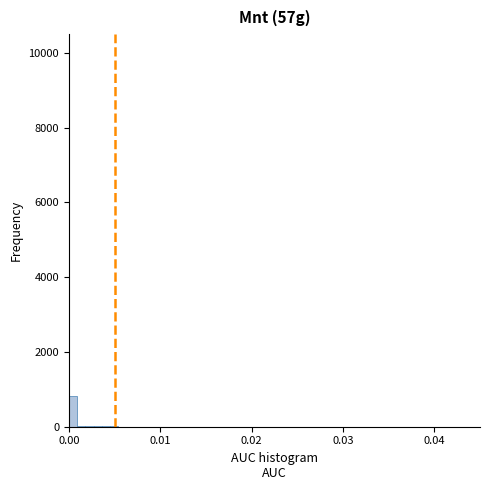

Read against the x-axis, roughly where is the centre of the tallest bar?

0.000